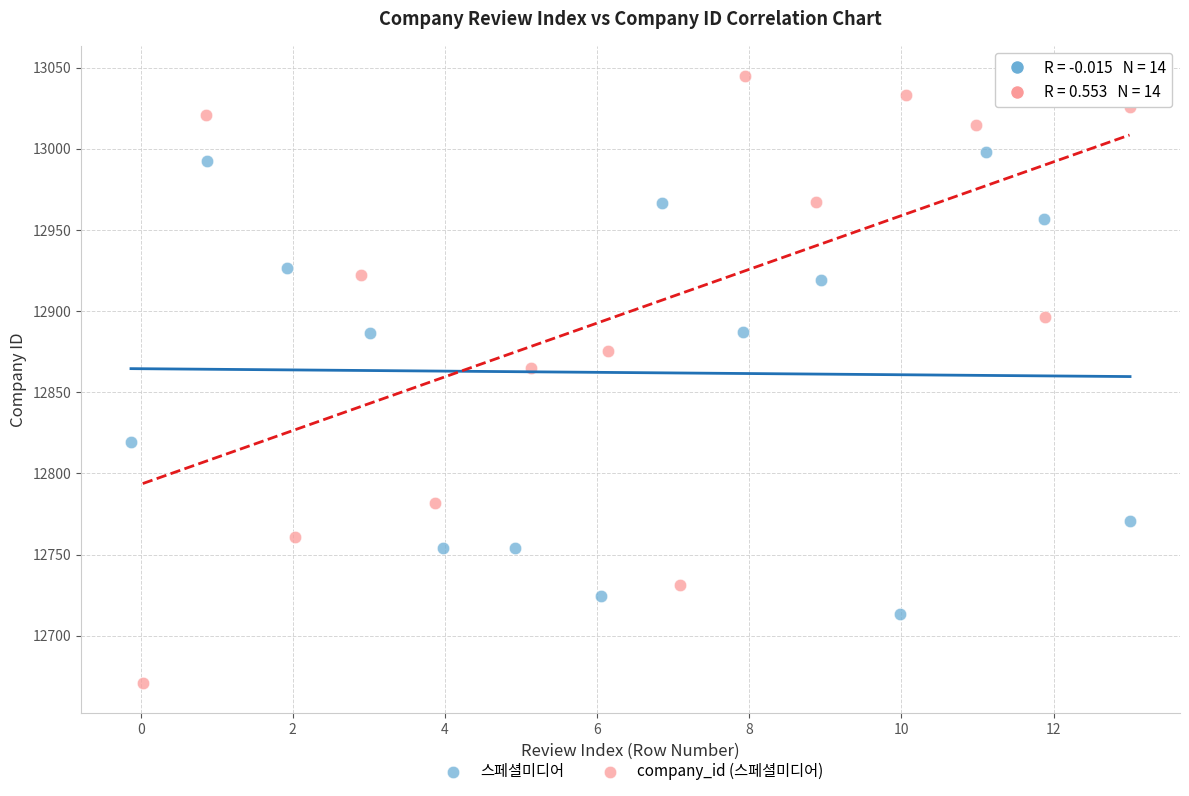

Which series has the largest Y range (max minus min)?

company_id (스페셜미디어)